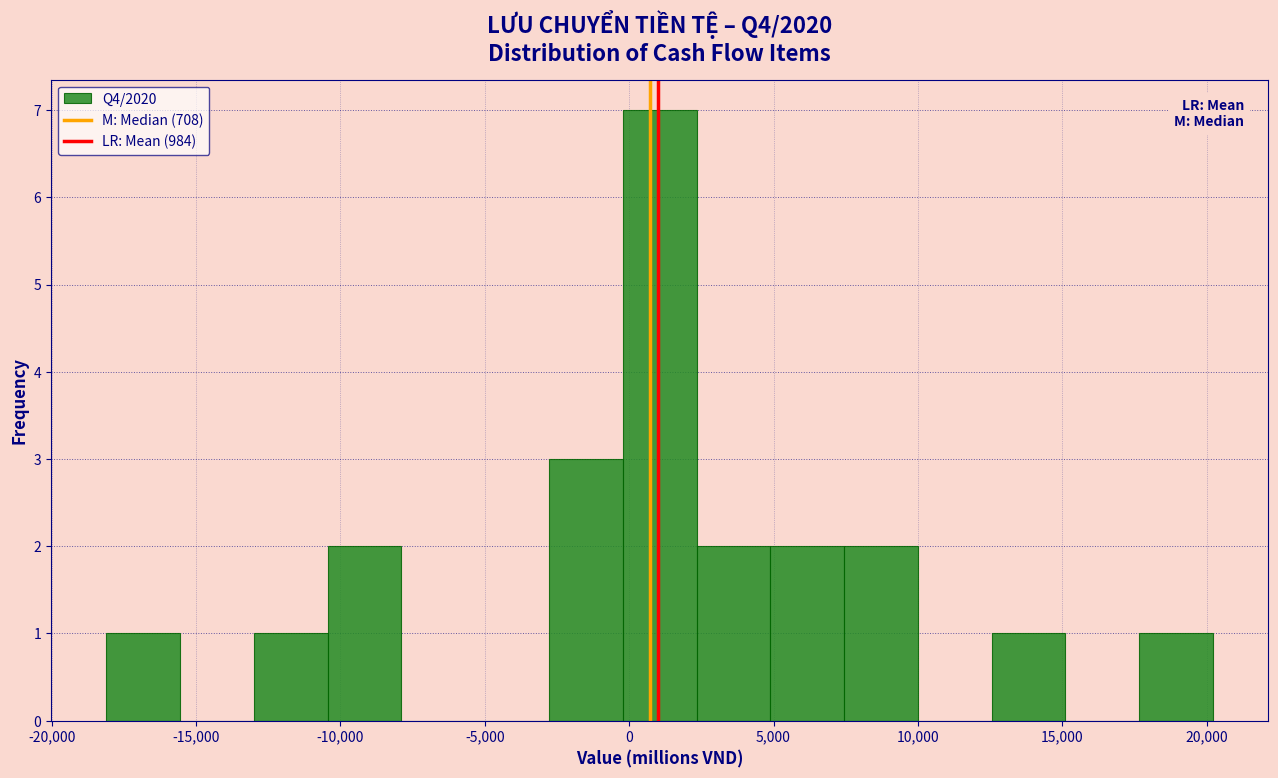

Over which range of the x-axis is the bar tallest?

0 to 2500